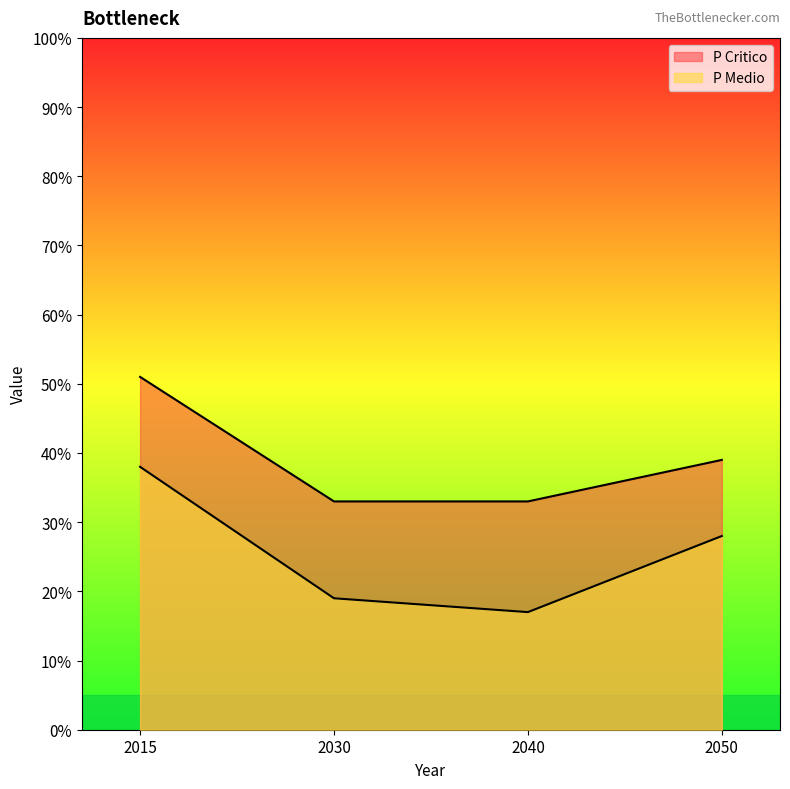

What is the greatest value displayed?

51